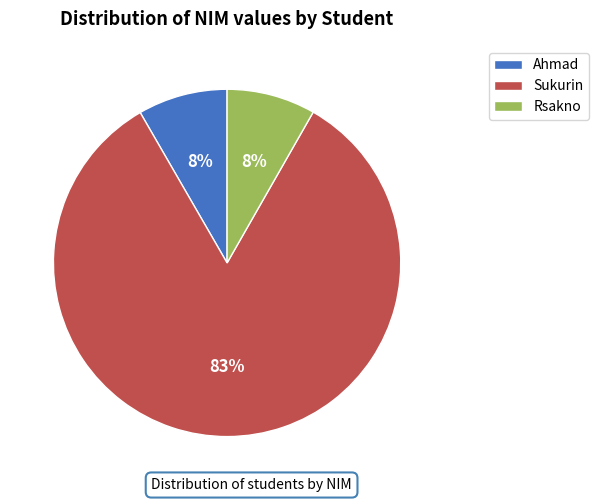

Which slice is the largest?

Sukurin